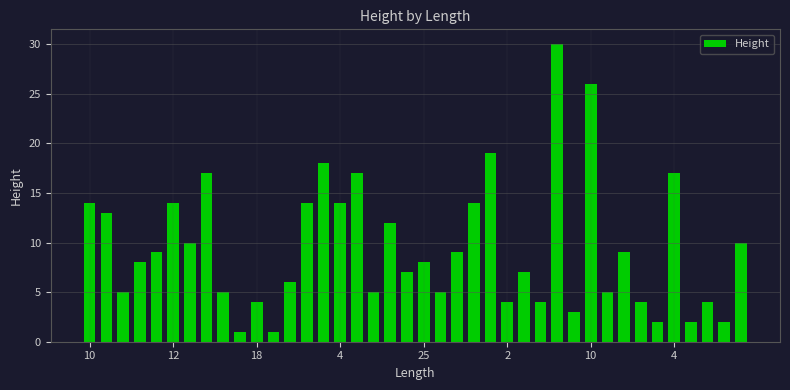

How many bars are there in total?

40